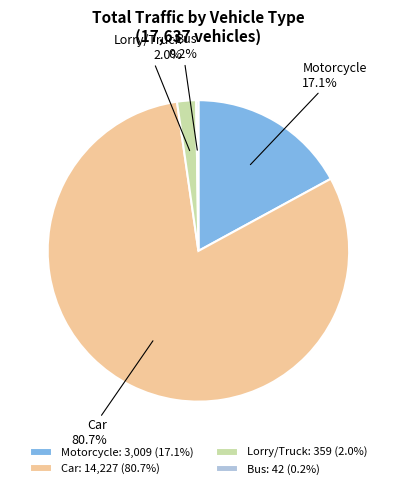

Do Lorry/Truck and Car together represent more than half of the pie?

Yes